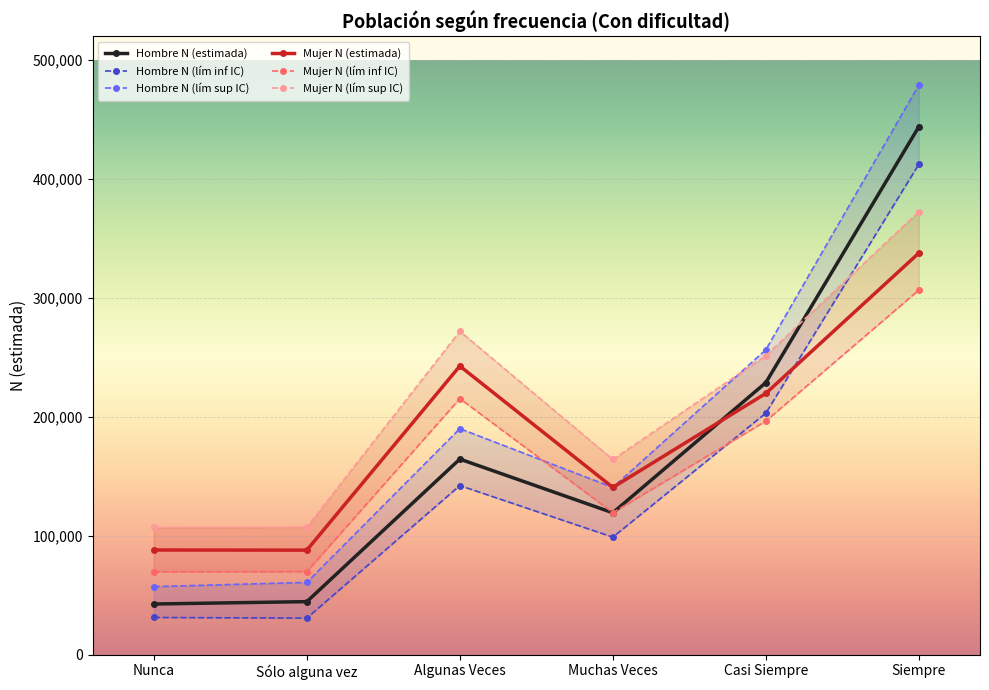

What is the approximate value of Mujer N (lím sup IC) at Nunca, to the nearest 50?

107050